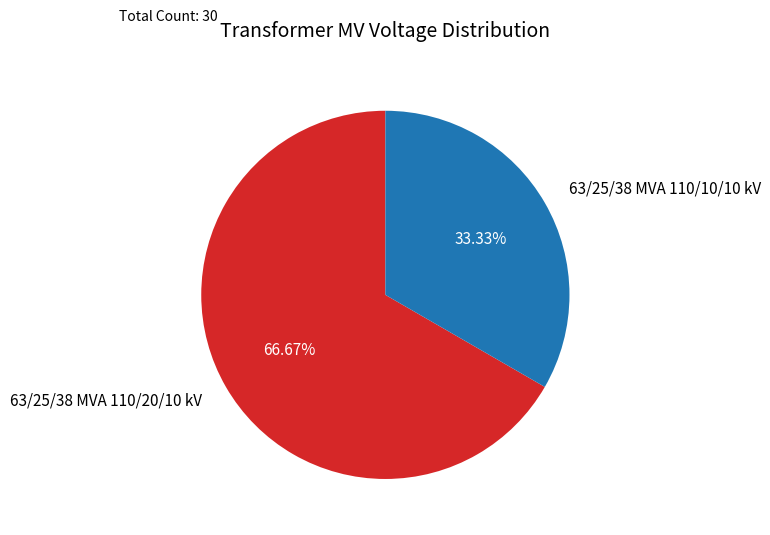

To the nearest percent, what is the difference between the largest and smallest slice percentages?

33%